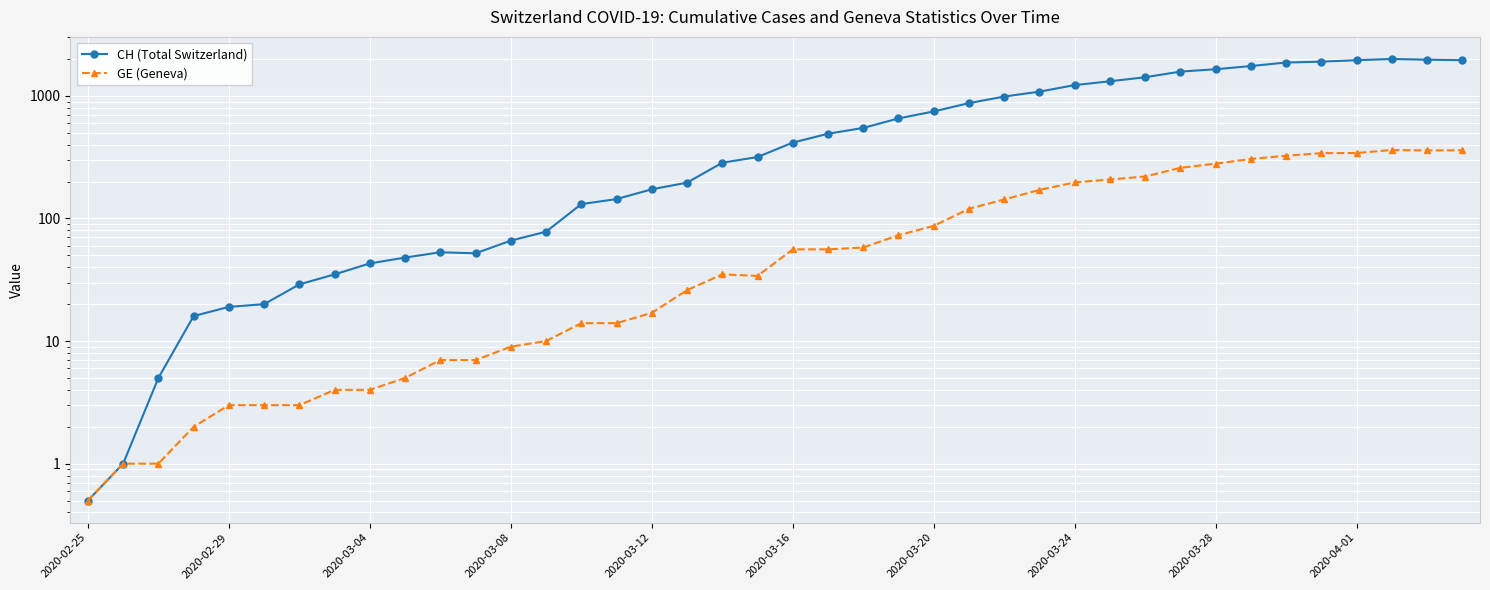

Is the value of GE (Geneva) at 15 greater than the value of CH (Total Switzerland) at 28?

No